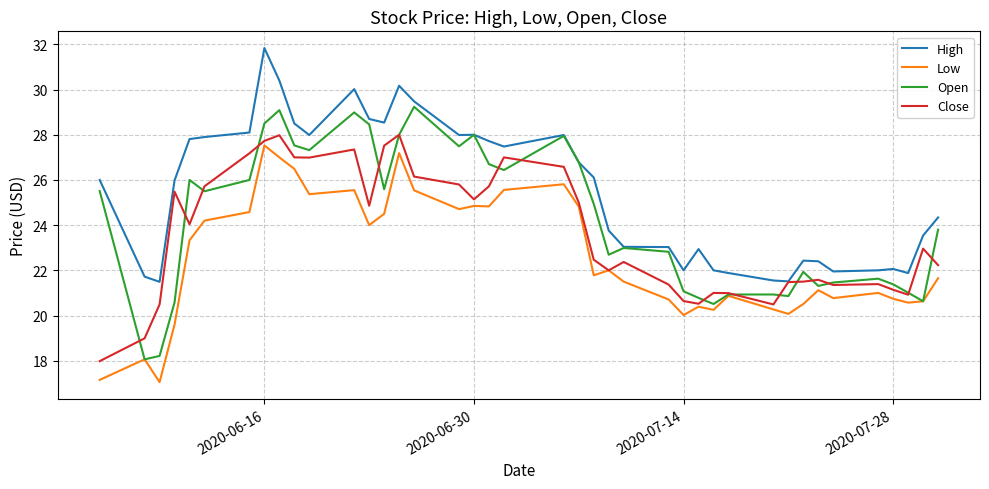

Which series has the largest total across all categories?

High